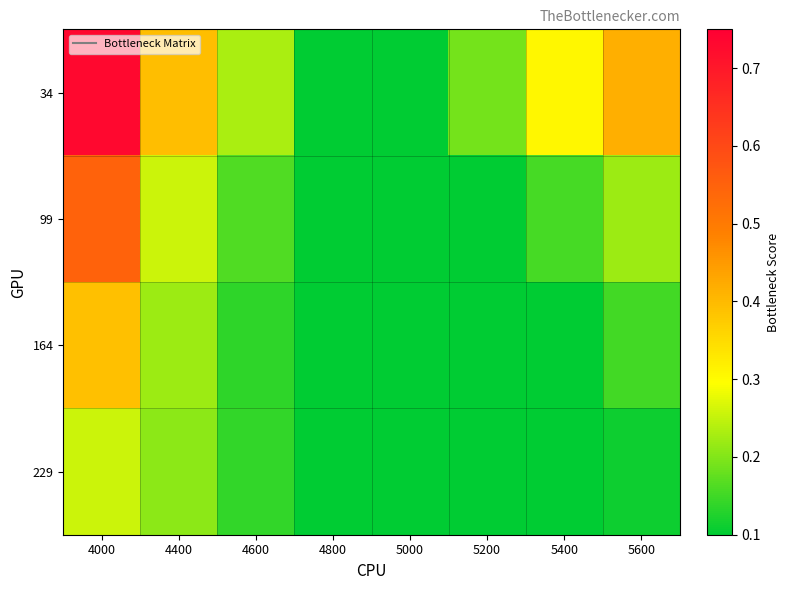

Reading left to right, extract all data points from this chart.

34: 4000=0.7	4400=0.4	4600=0.2	4800=0.1	5000=0.1	5200=0.2	5400=0.3	5600=0.4
99: 4000=0.5	4400=0.3	4600=0.2	4800=0.1	5000=0.1	5200=0.1	5400=0.2	5600=0.2
164: 4000=0.4	4400=0.2	4600=0.1	4800=0.1	5000=0.1	5200=0.1	5400=0.1	5600=0.2
229: 4000=0.3	4400=0.2	4600=0.1	4800=0.1	5000=0.1	5200=0.1	5400=0.1	5600=0.1